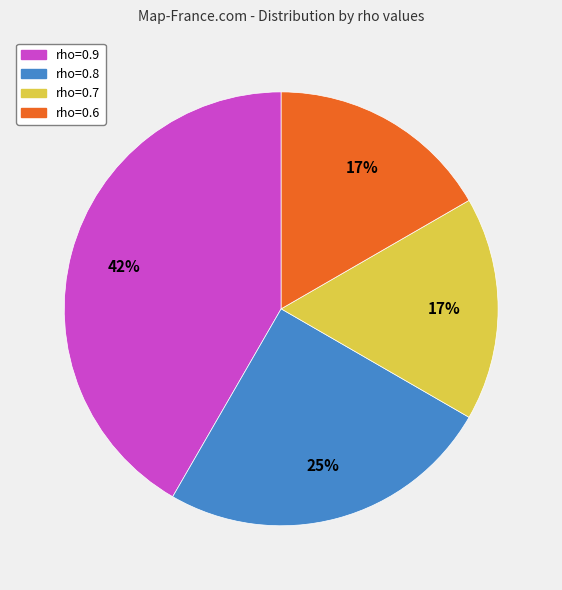

The rho=0.6 slice represents 17% of the pie. True or false?

True